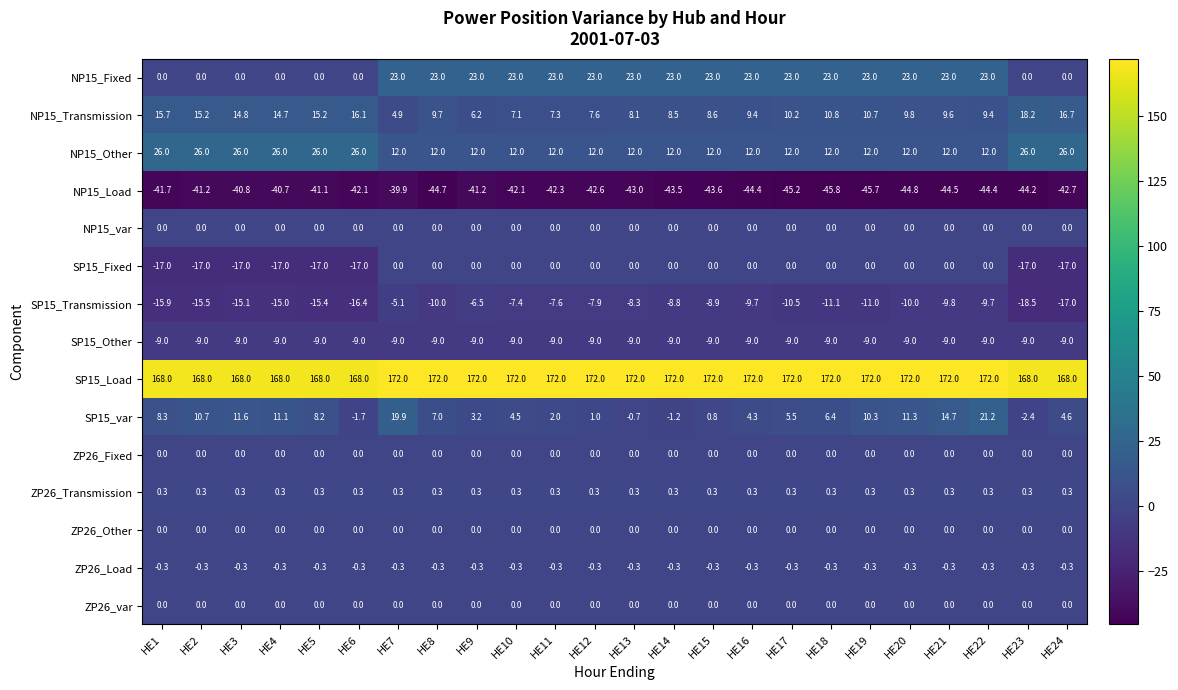

How many data points in SP15_var are less than 6?

12